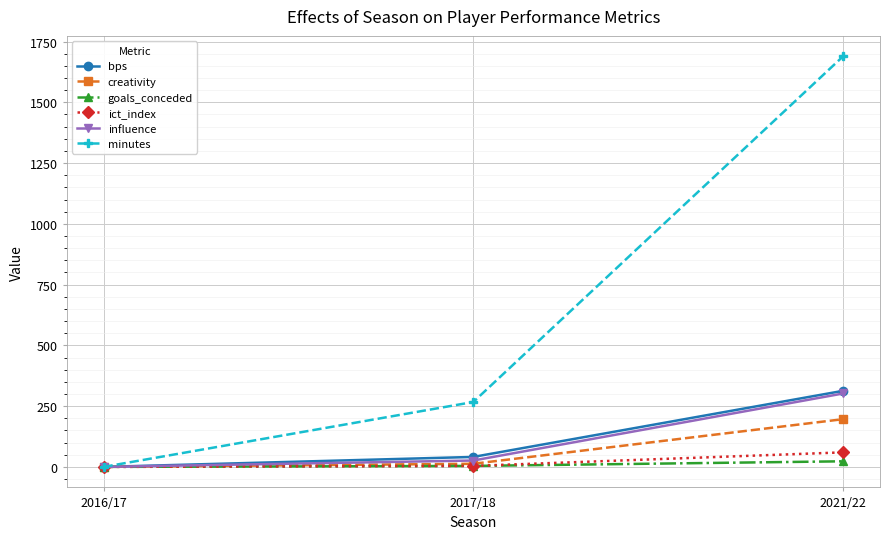

How many data points in influence are above 26?

2